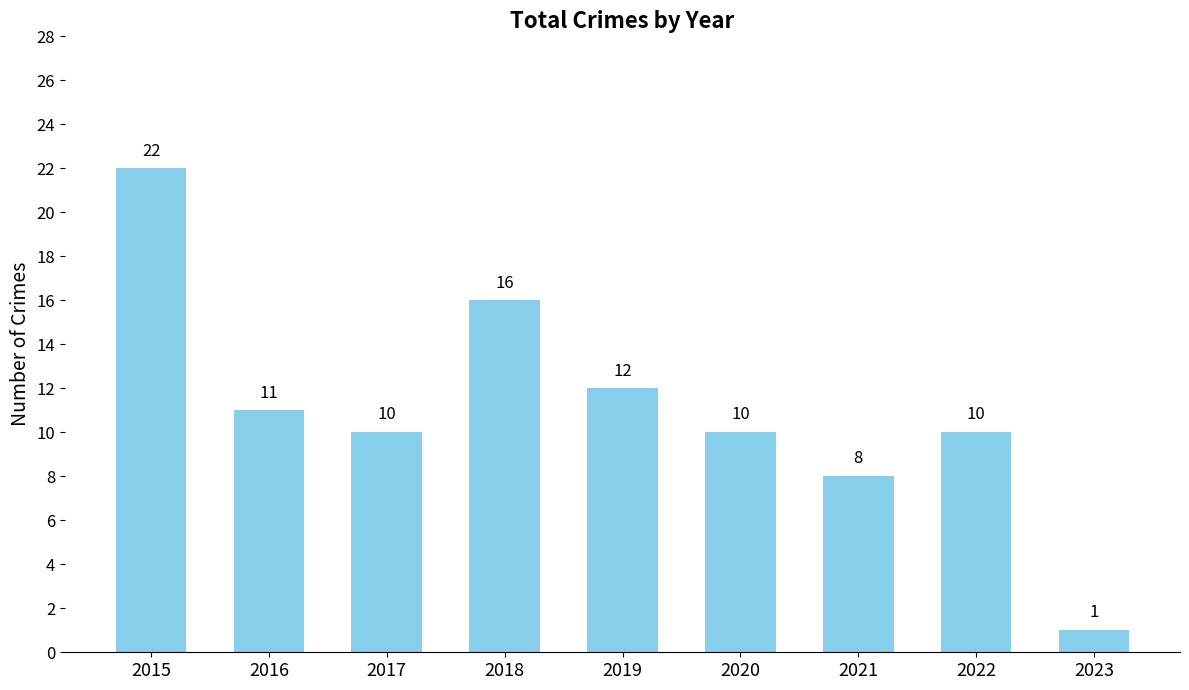

The value at 2021 is 3. True or false?

False